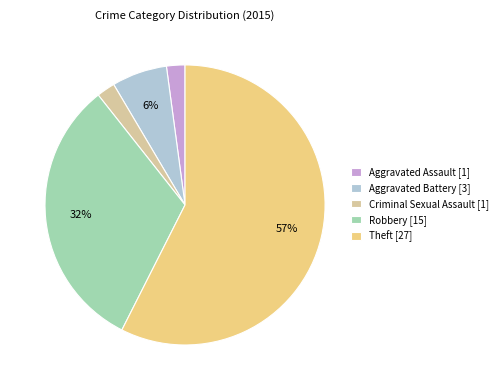

To the nearest percent, what portion does Aggravated Battery represent?

6%